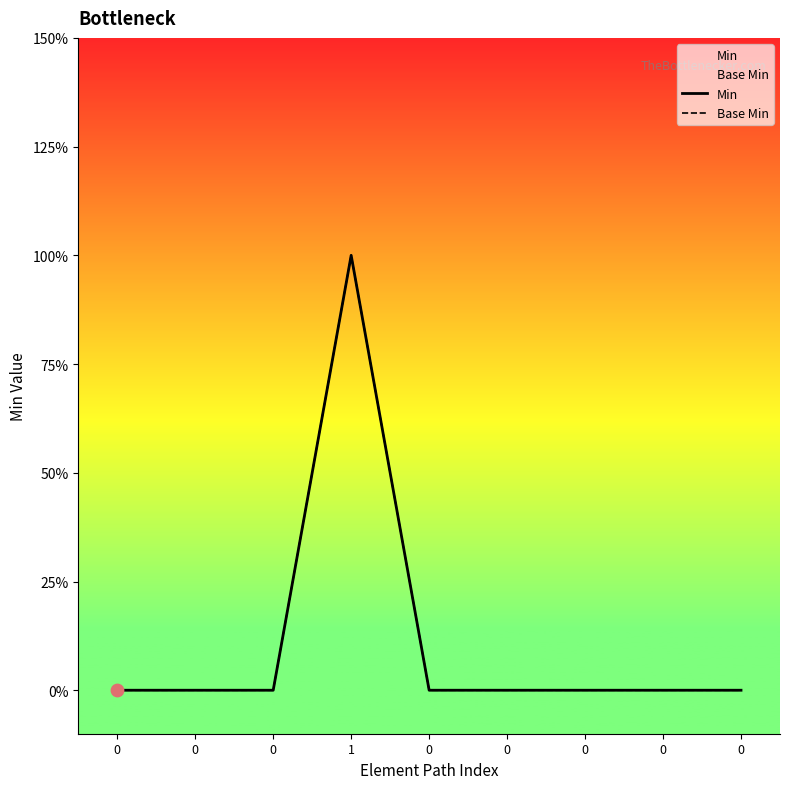

Which series contains the lowest Y value?

Min